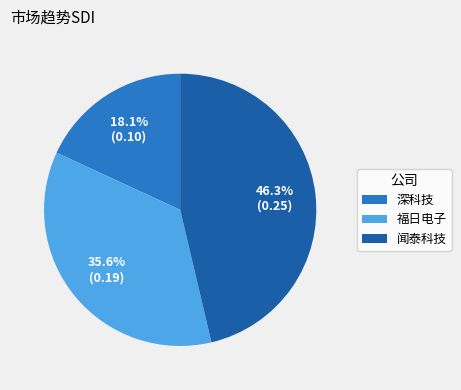

To the nearest percent, what portion does 闻泰科技 represent?

46%